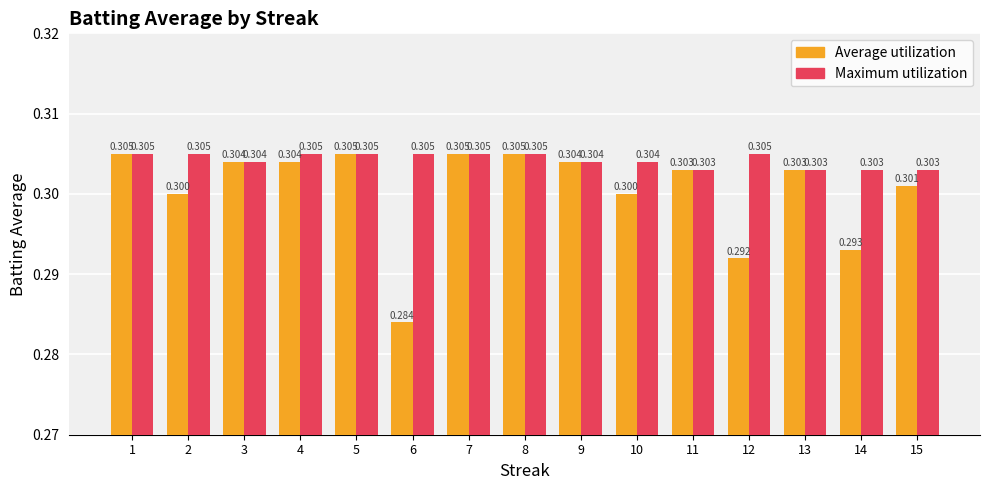

Are the bars horizontal?

No